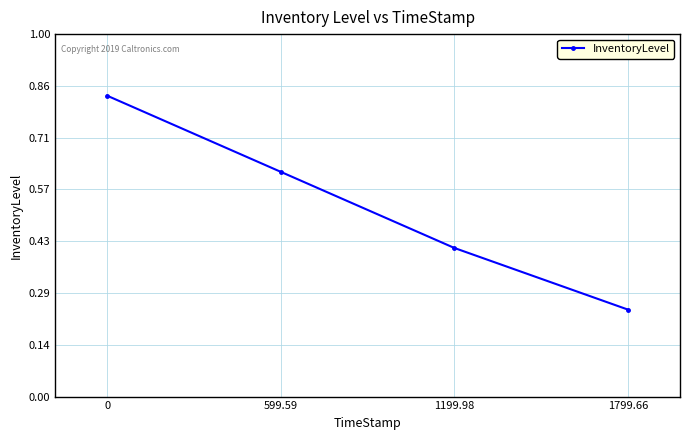

What is the difference between the maximum and second lowest values?

0.4